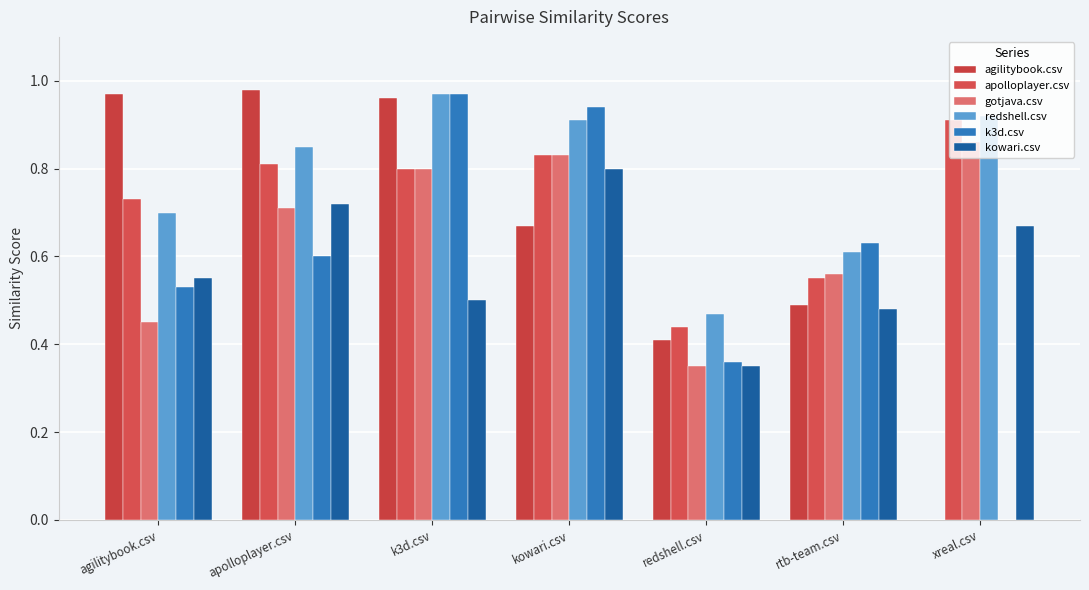

What is the total value across all series at kowari.csv?

5.0